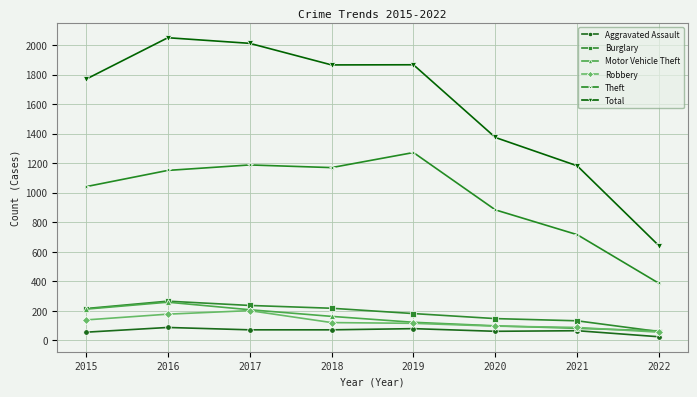

How many lines are shown in the chart?

6